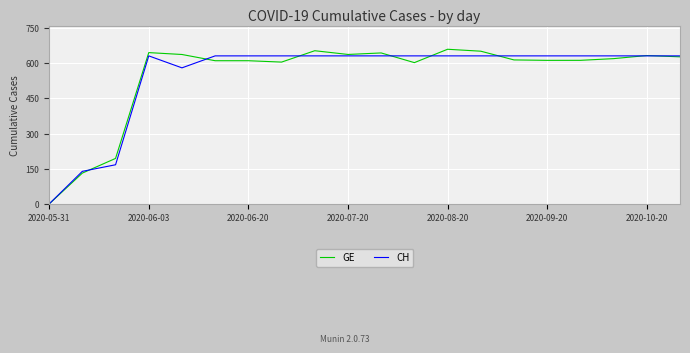

What are all the series names shown in the legend?

GE, CH